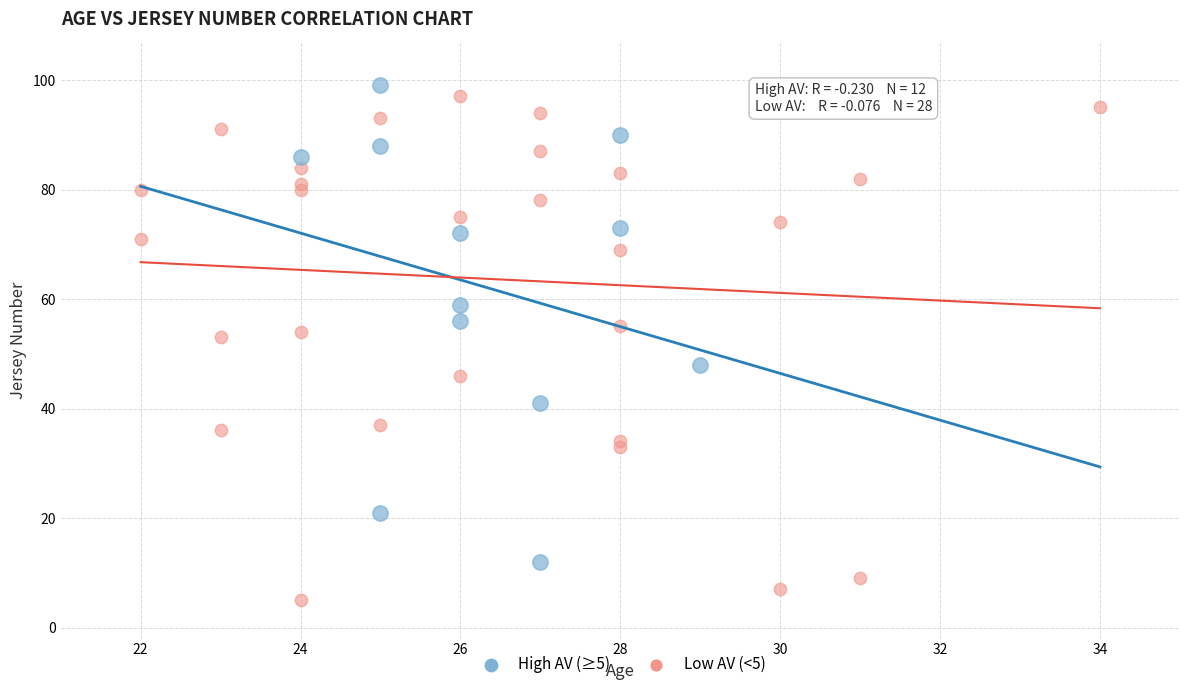

Which series reaches the minimum Y coordinate?

Low AV (<5)